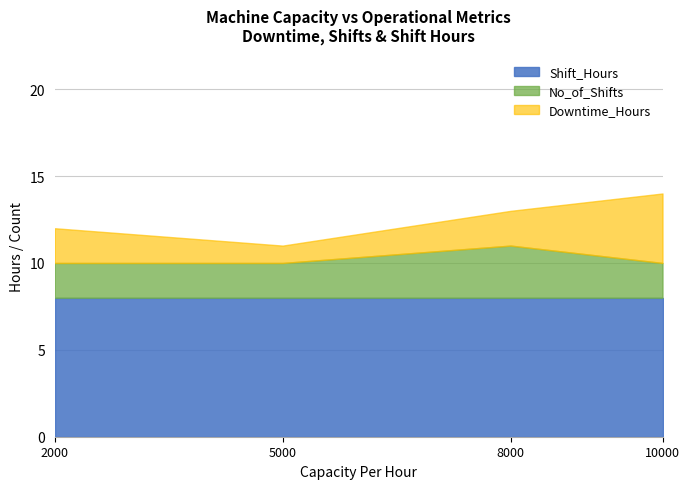

What is the total value across all series at 8000?

13